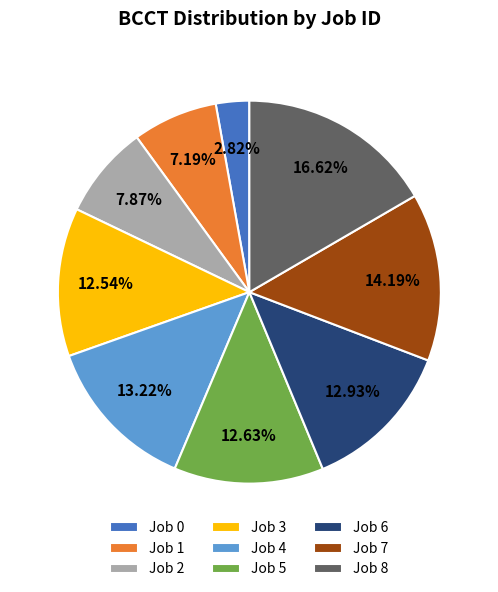

Which category has the smallest portion of the pie?

Job 0